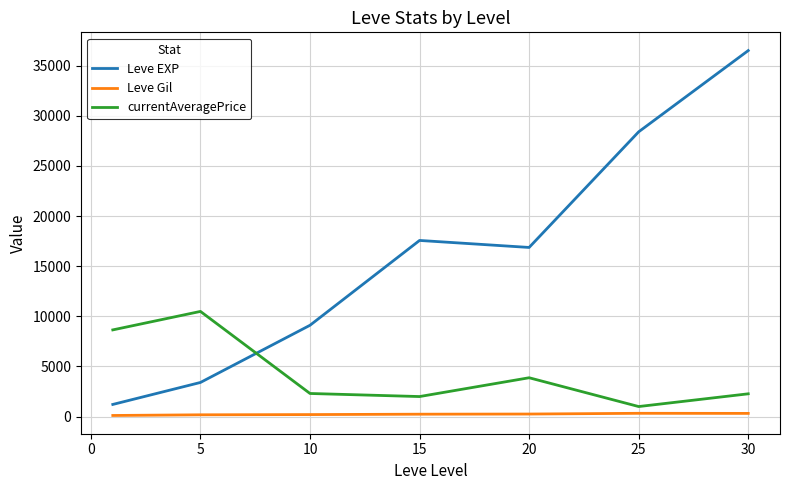

Which series has the largest range (max minus min)?

Leve EXP